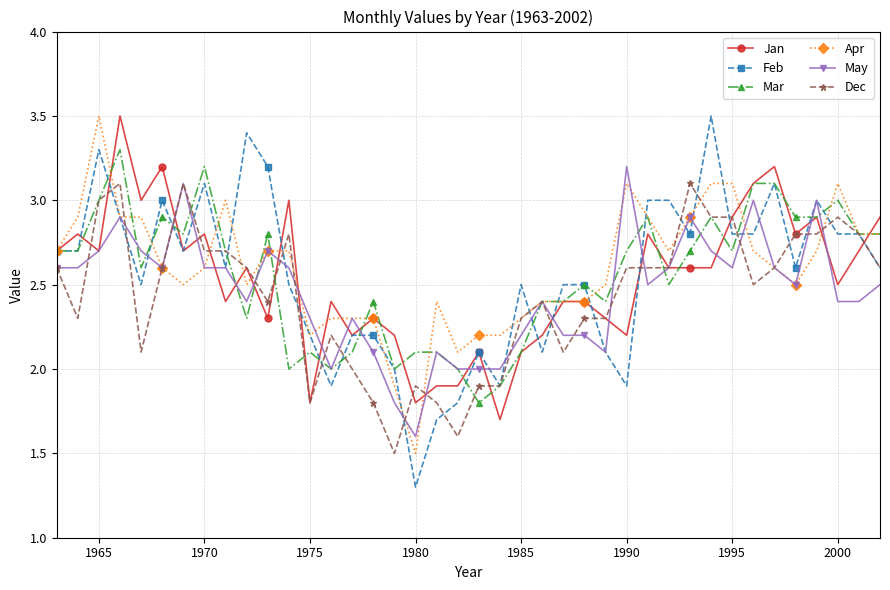

At how many categories does at least one series exceed 1?

40